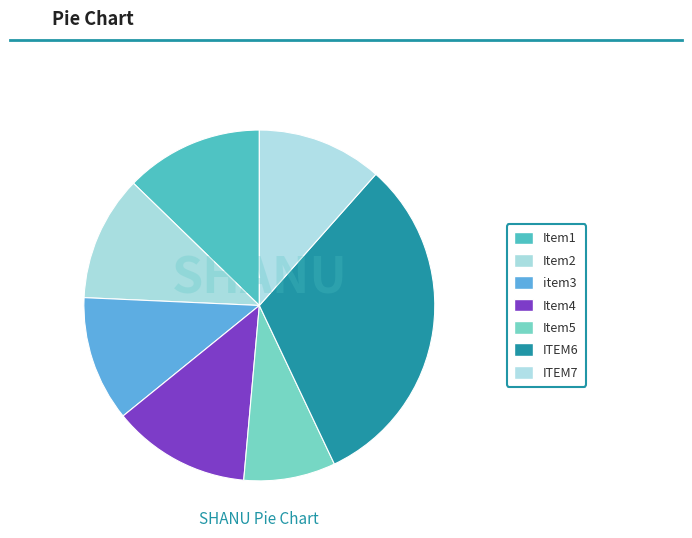

Which category has the biggest portion of the pie?

ITEM6